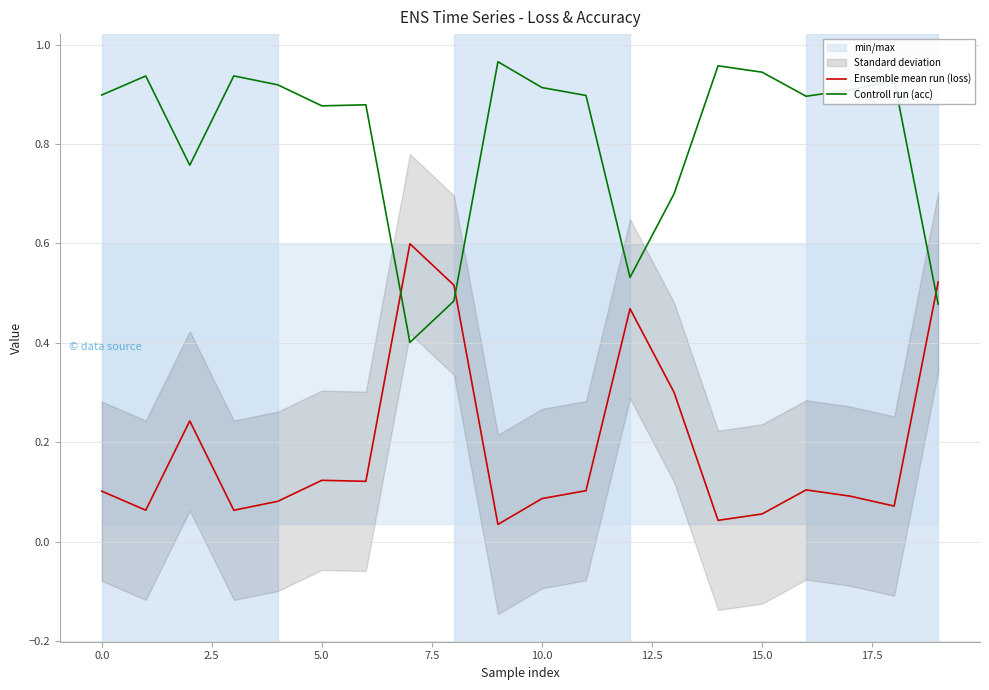

After their last crossing, which series has the higher values: Ensemble mean run (loss) or Controll run (acc)?

Ensemble mean run (loss)